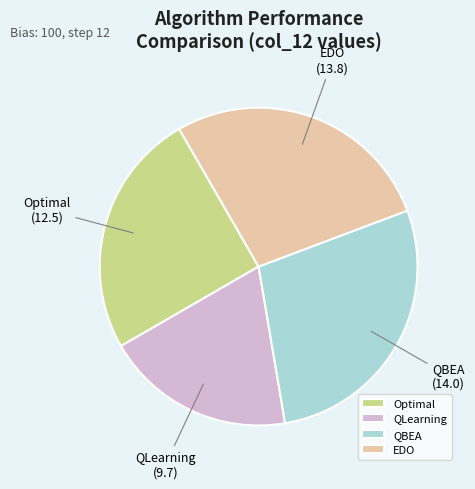

Which category has the smallest portion of the pie?

QLearning